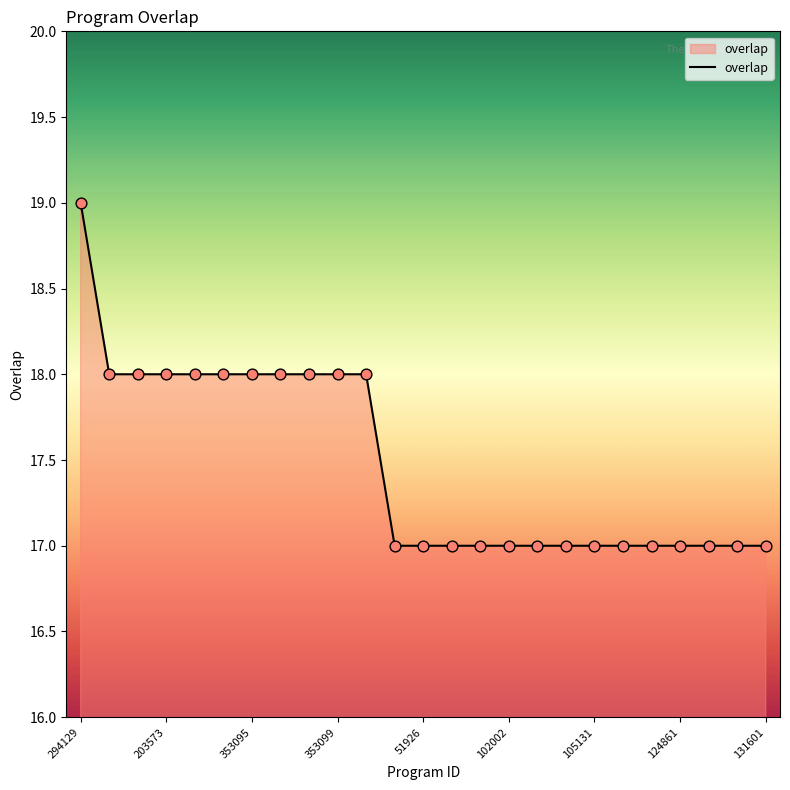

What is the greatest value displayed?

19